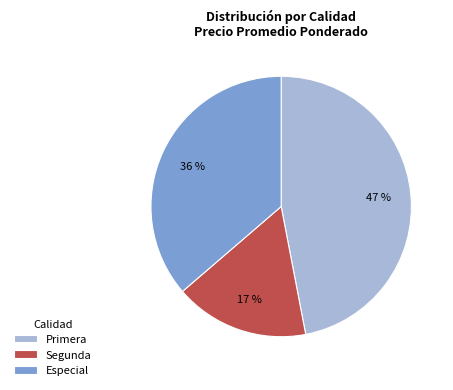

Do Especial and Segunda together represent more than half of the pie?

Yes